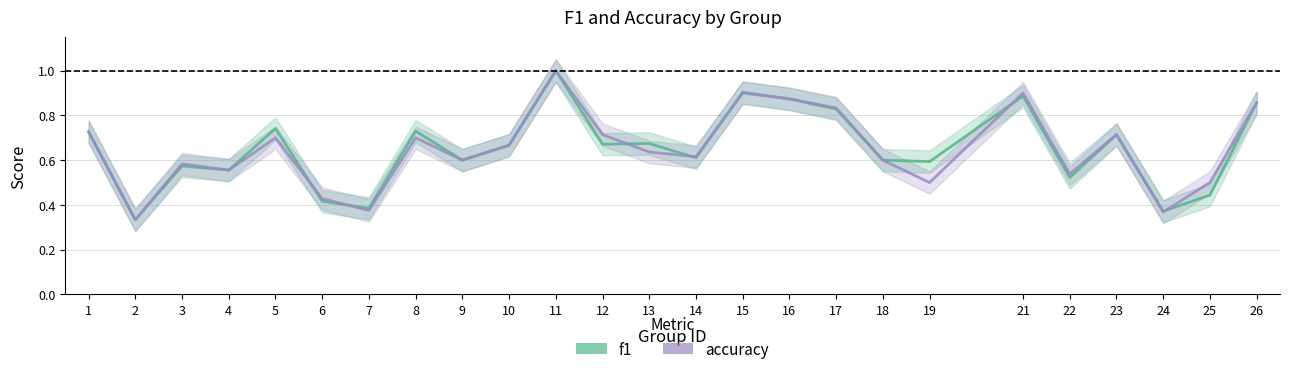

How many lines are shown in the chart?

2